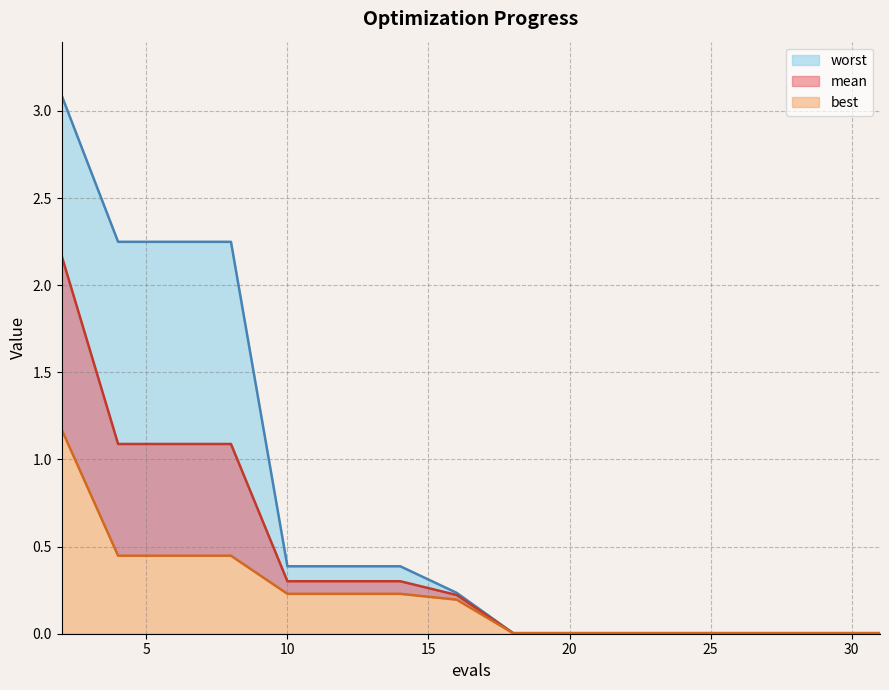

Reading left to right, extract all data points from this chart.

mean: 2=2.2	4=1.1	6=1.1	8=1.1	10=0.3	12=0.3	14=0.3	16=0.2	18=0.0	20=0.0	22=0.0	24=0.0	26=0.0	28=0.0	29=0.0	31=0.0
best: 2=1.2	4=0.4	6=0.4	8=0.4	10=0.2	12=0.2	14=0.2	16=0.2	18=0.0	20=0.0	22=0.0	24=0.0	26=0.0	28=0.0	29=0.0	31=0.0
worst: 2=3.1	4=2.2	6=2.2	8=2.2	10=0.4	12=0.4	14=0.4	16=0.2	18=0.0	20=0.0	22=0.0	24=0.0	26=0.0	28=0.0	29=0.0	31=0.0